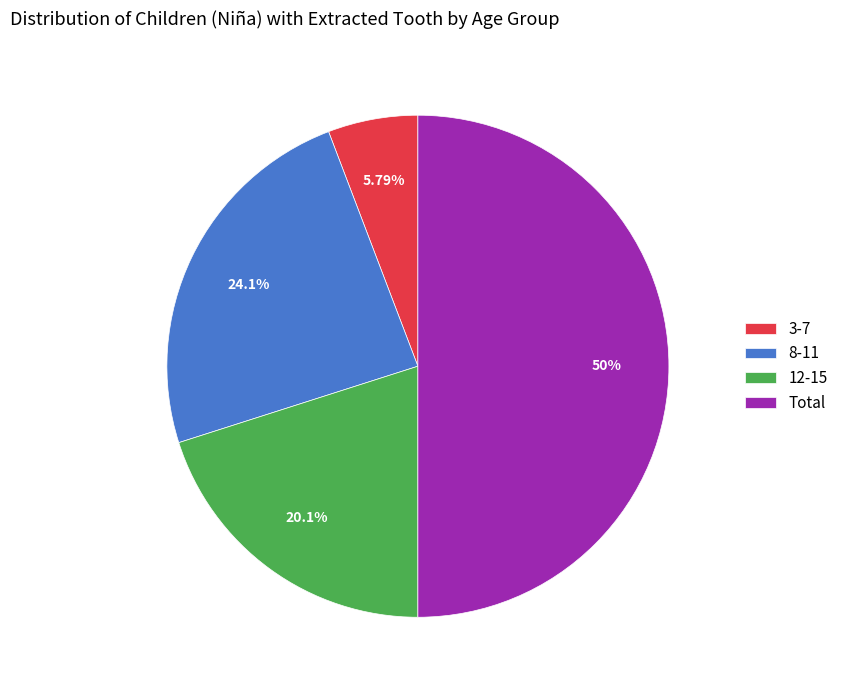

To the nearest percent, what is the combined percentage of Total and 8-11?

74%